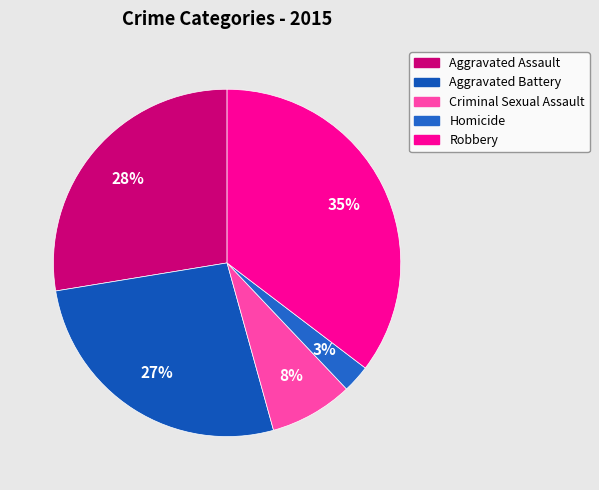

Does Aggravated Assault account for over 50% of the chart?

No